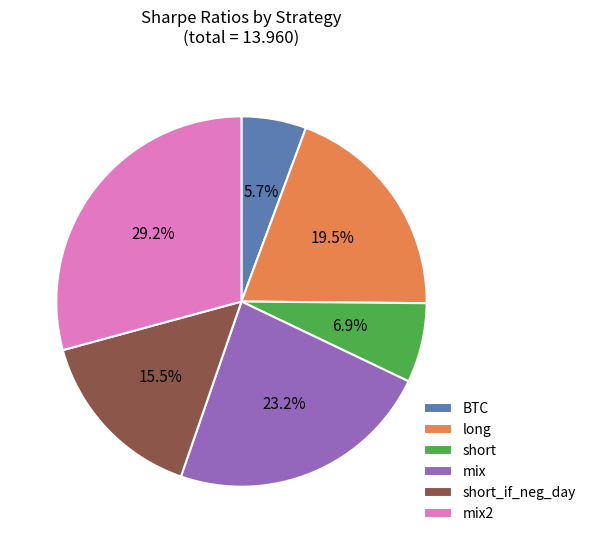

Which slice is the largest?

mix2